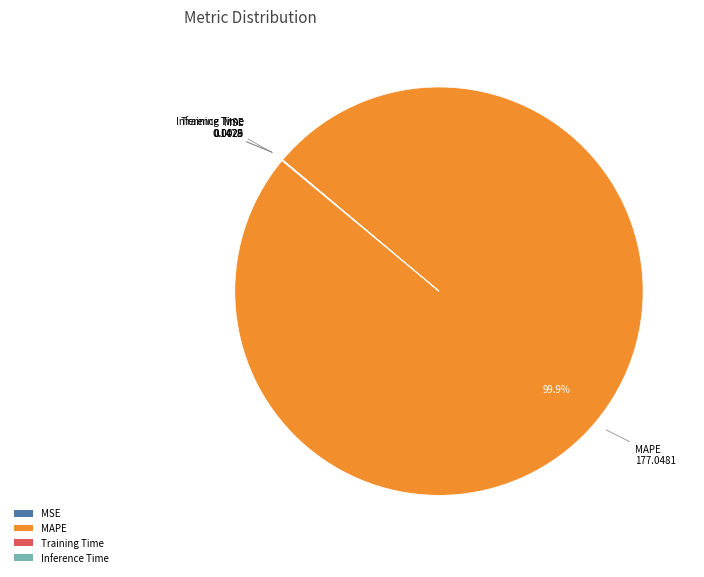

Which category has the biggest portion of the pie?

MAPE